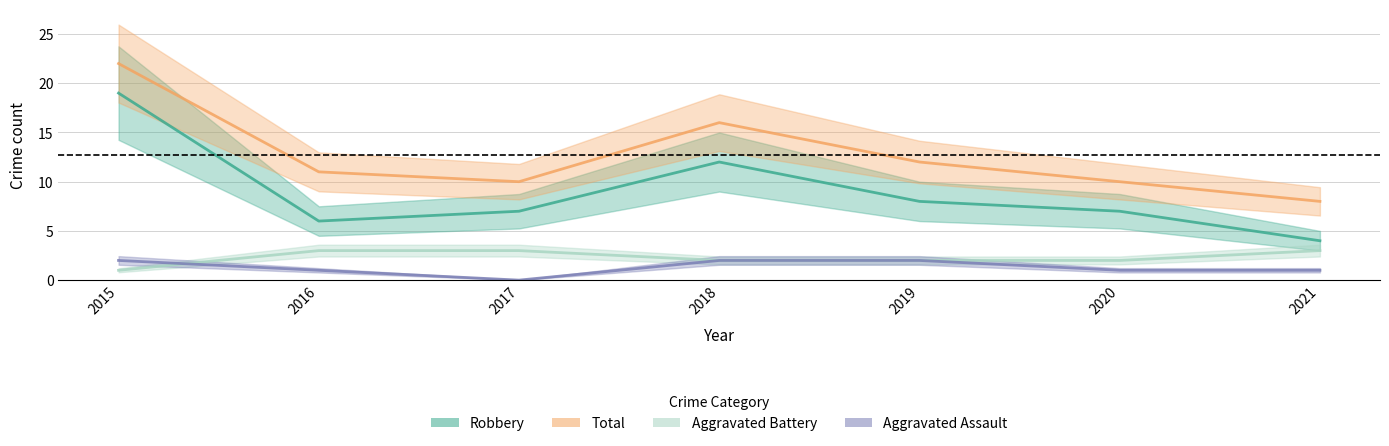

Reading left to right, transcribe all the data shown in this chart.

Aggravated Assault: 2015=2	2016=1	2017=0	2018=2	2019=2	2020=1	2021=1
Aggravated Battery: 2015=1	2016=3	2017=3	2018=2	2019=2	2020=2	2021=3
Robbery: 2015=19	2016=6	2017=7	2018=12	2019=8	2020=7	2021=4
Total: 2015=22	2016=11	2017=10	2018=16	2019=12	2020=10	2021=8